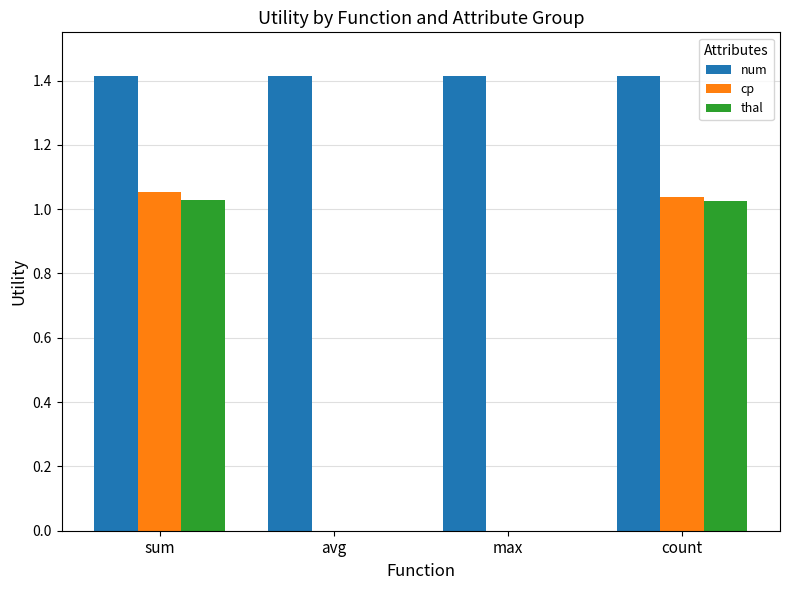

The value of thal at max is -0.7. True or false?

False